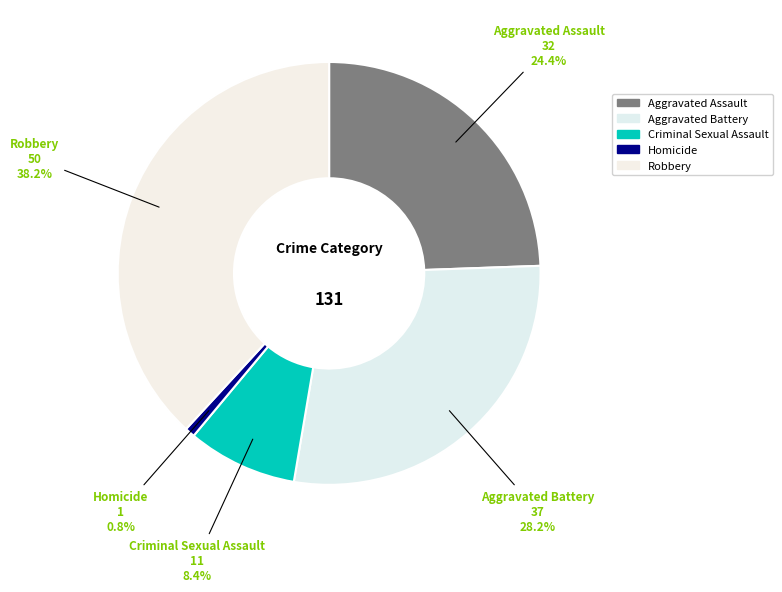

How many slices are in this pie chart?

5